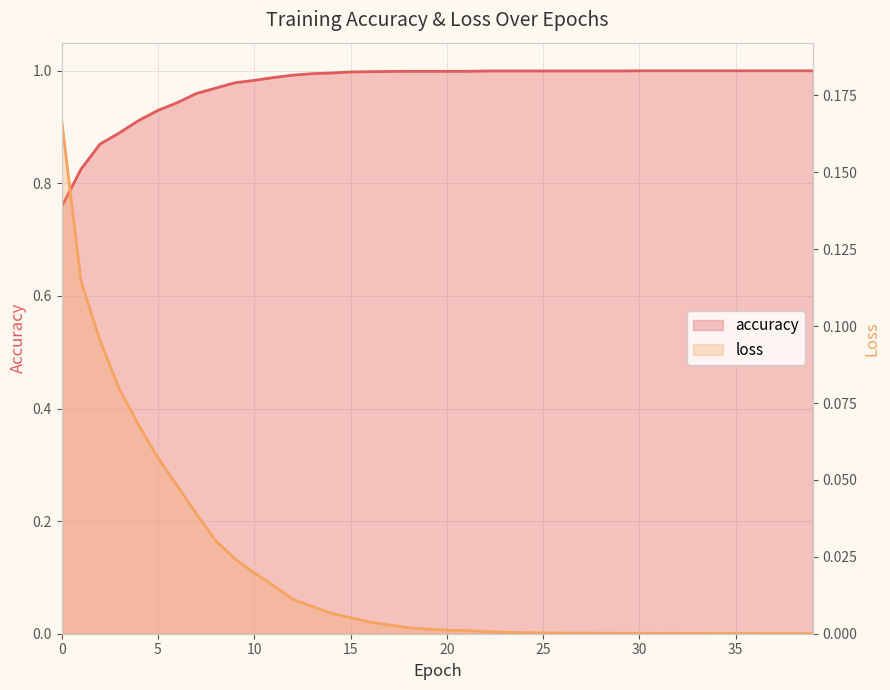

At how many categories does at least one series exceed 0?

40